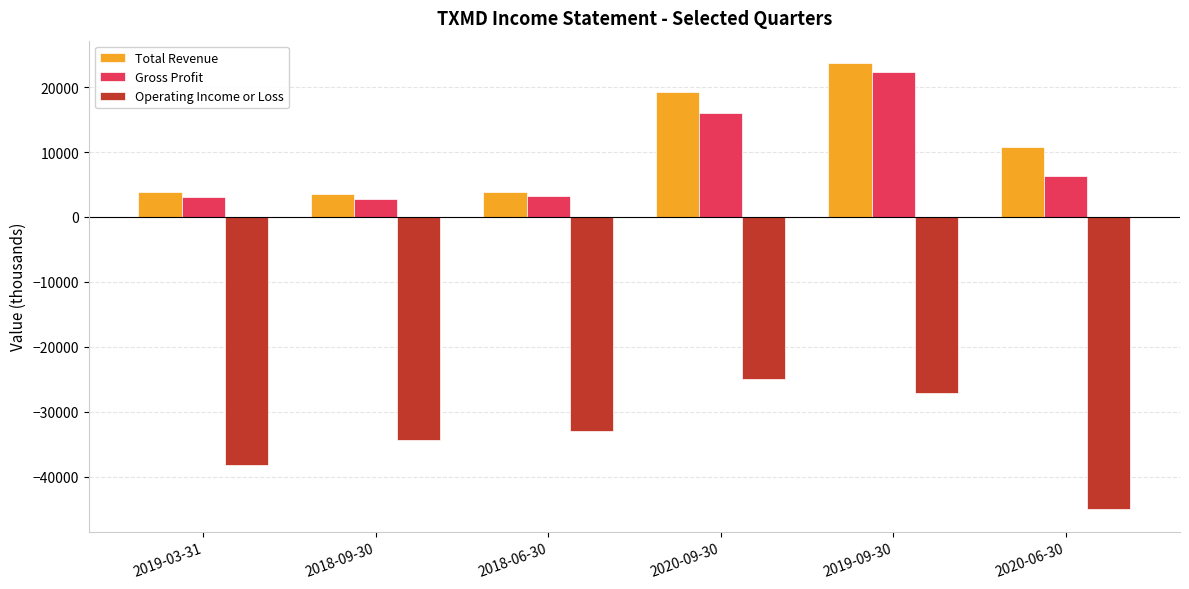

What is the sum of the Operating Income or Loss values at 2019-09-30 and 2020-09-30?

-52100